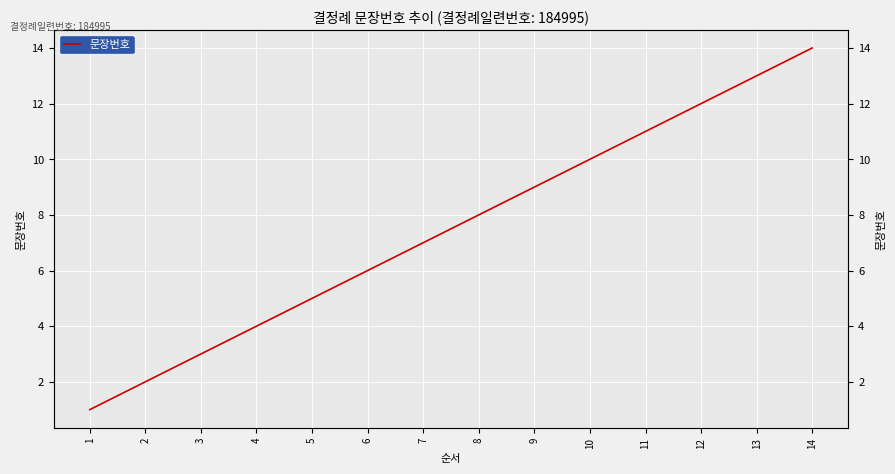

At which label does the data first exceed 8?

9